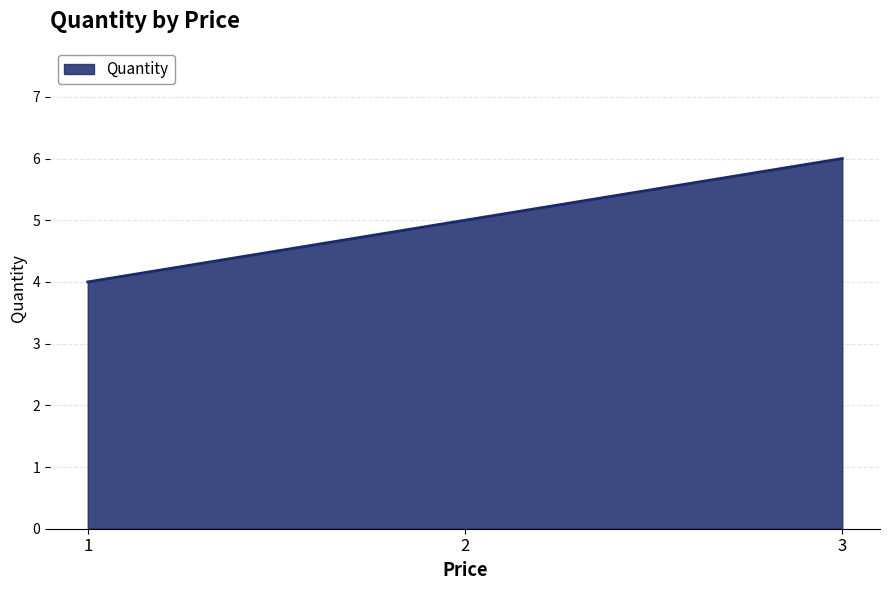

True or false: the data shows 2 at 2.

False